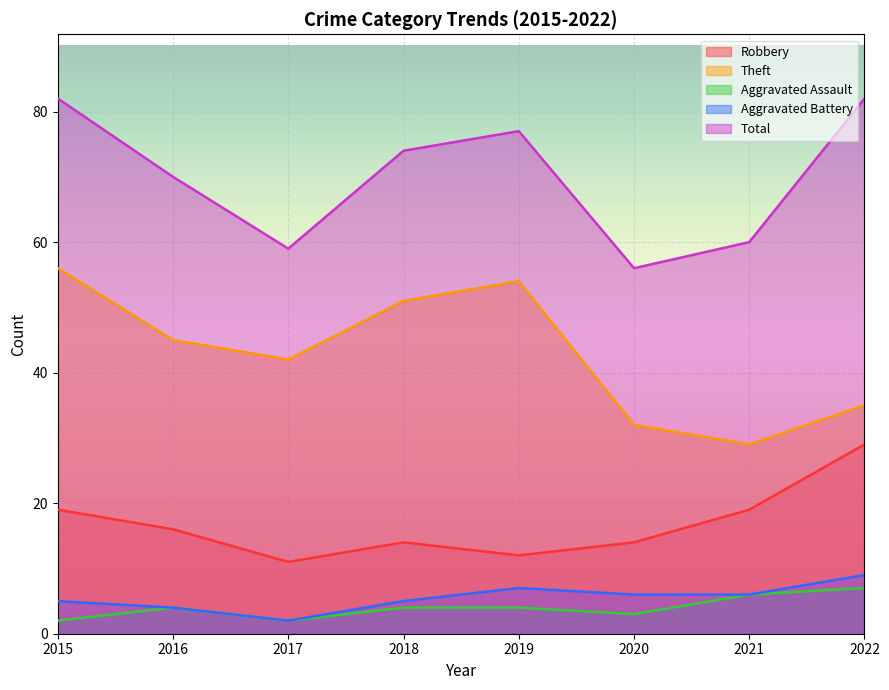

Is the value of Total at 2021 greater than the value of Aggravated Assault at 2020?

Yes